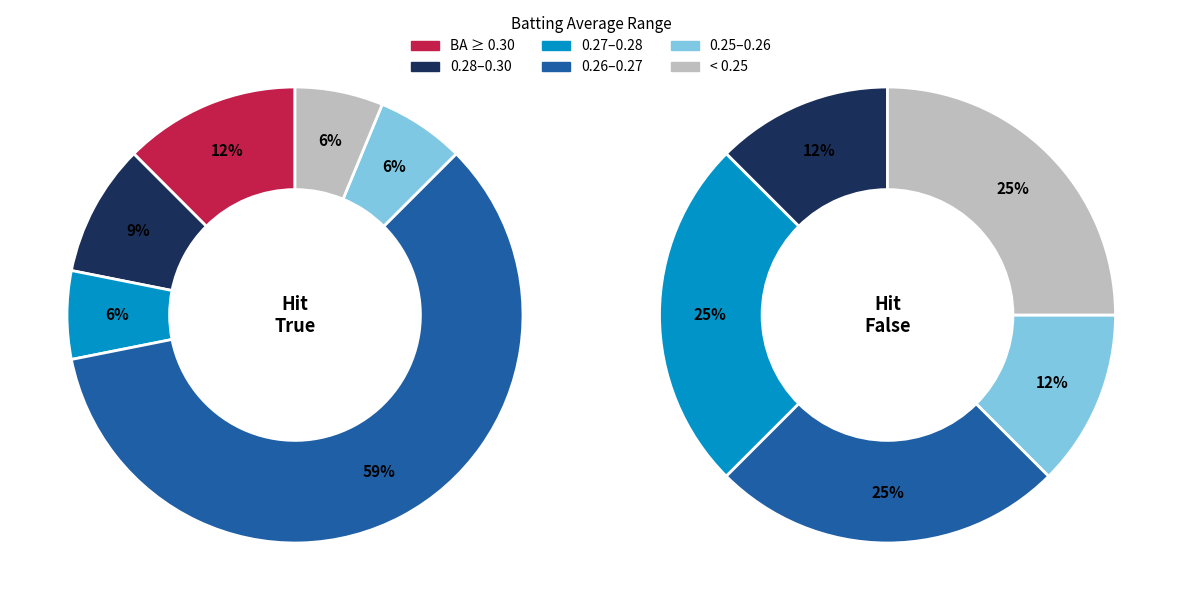

What percentage is the True slice, to the nearest percent?

67%